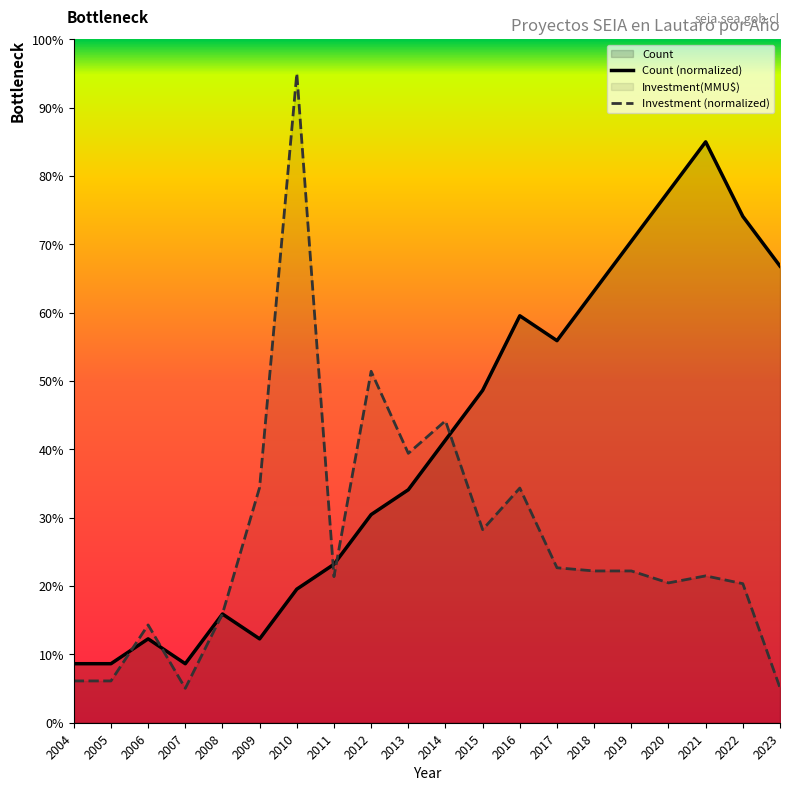

The Count (normalized) series shows 28.2 at 2014. True or false?

False